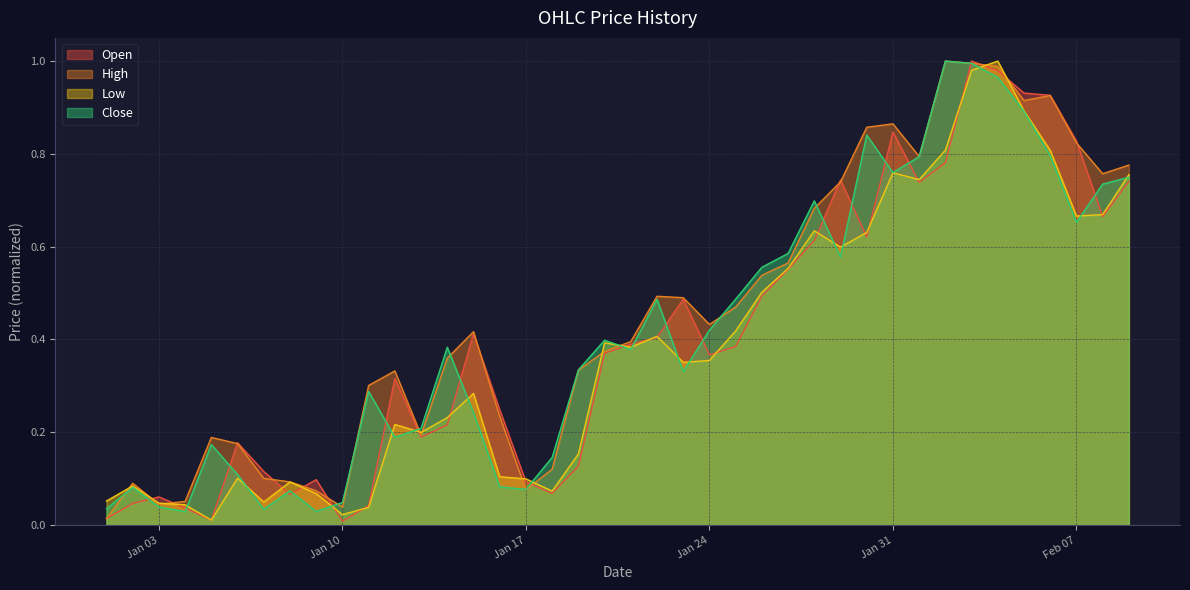

Where is the first local minimum for Close?

2023-01-04